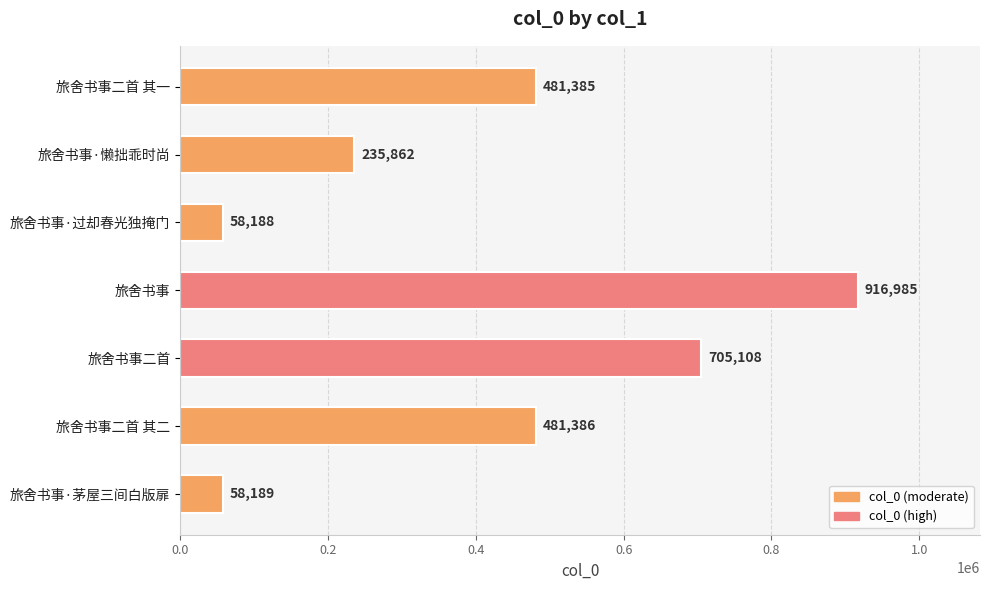

Rank the categories by value from highest to lowest.

旅舍书事, 旅舍书事二首, 旅舍书事二首 其二, 旅舍书事二首 其一, 旅舍书事·懒拙乖时尚, 旅舍书事·茅屋三间白版扉, 旅舍书事·过却春光独掩门